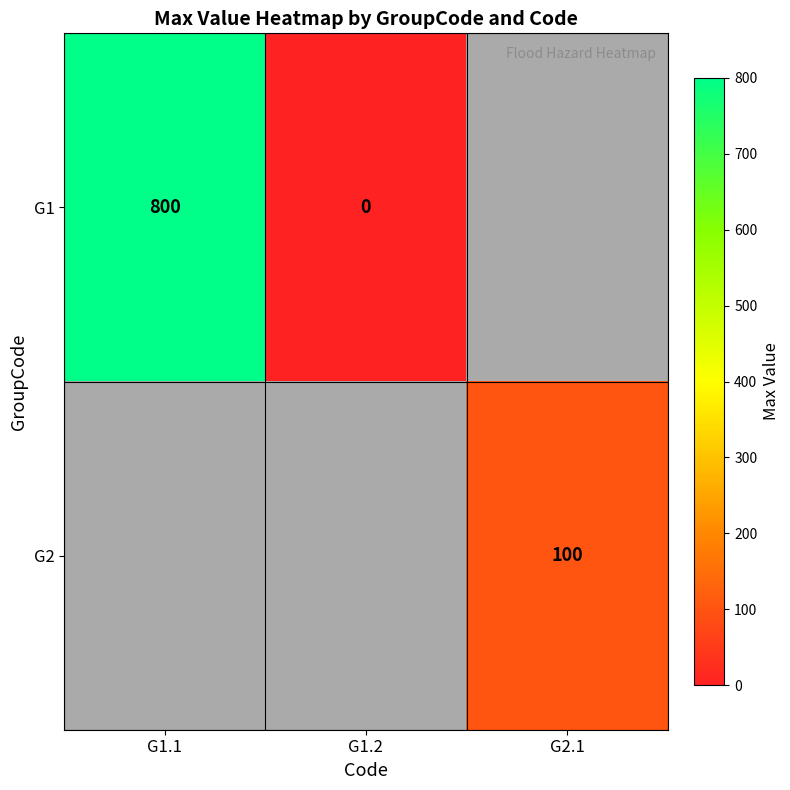

Is the value of G2 at G2.1 greater than the value of G1 at G1.2?

Yes